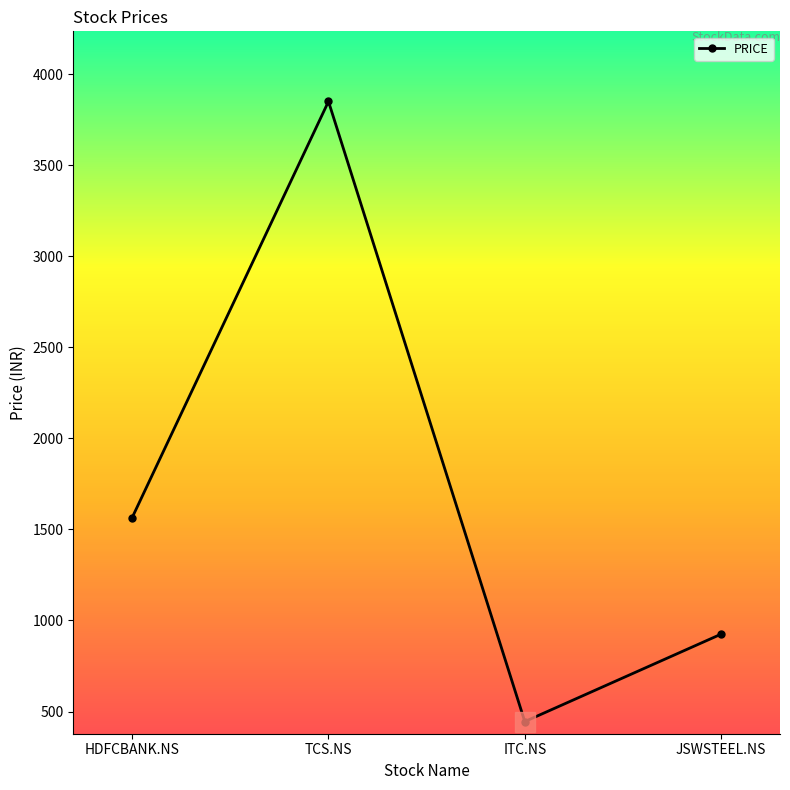

True or false: the data shows 925 at JSWSTEEL.NS.

True